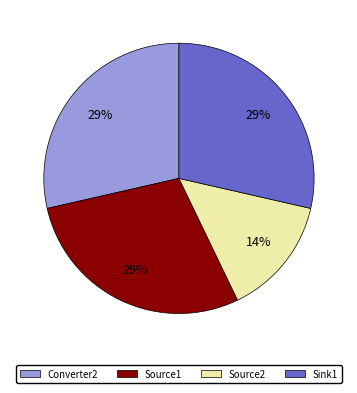

Do Sink1 and Source1 together represent more than half of the pie?

Yes